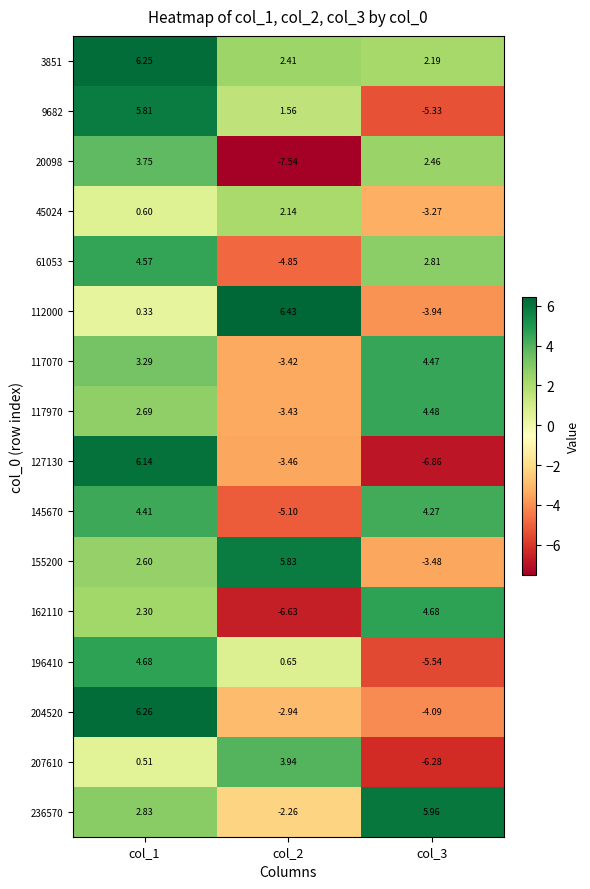

Is the value of 204520 at col_1 greater than the value of 117970 at col_1?

Yes